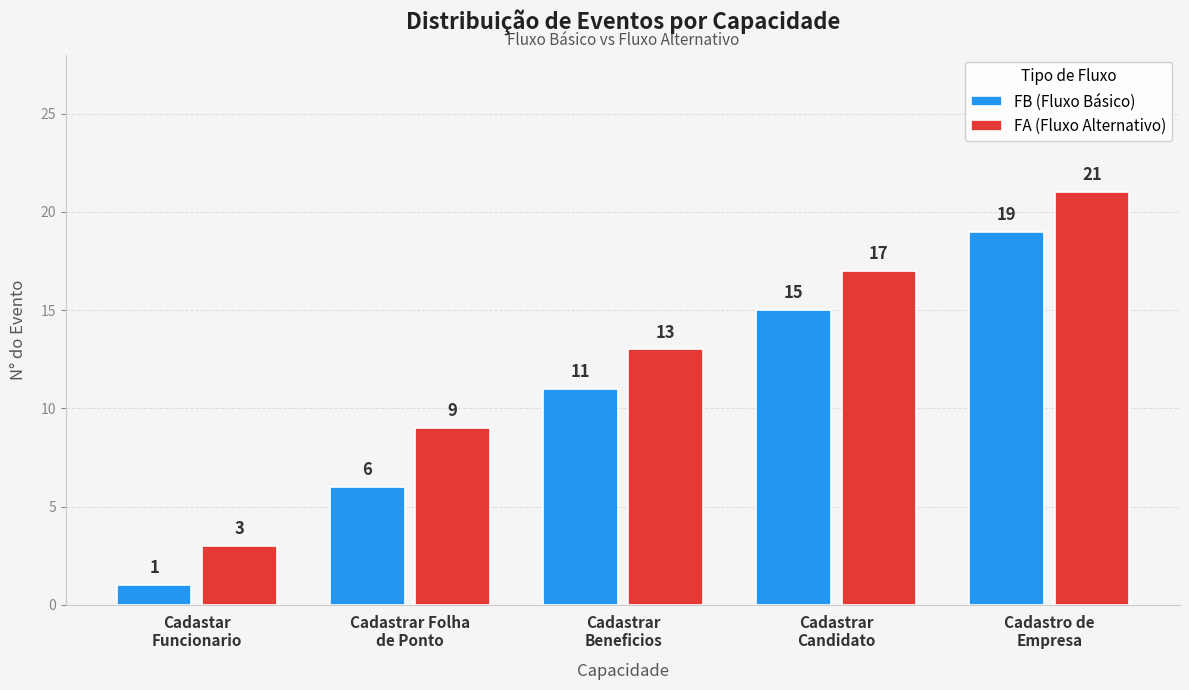

Reading left to right, what are all the values shown in this chart?

FB (Fluxo Básico): Cadastar
Funcionario=1	Cadastrar Folha
de Ponto=6	Cadastrar
Beneficios=11	Cadastrar
Candidato=15	Cadastro de
Empresa=19
FA (Fluxo Alternativo): Cadastar
Funcionario=3	Cadastrar Folha
de Ponto=9	Cadastrar
Beneficios=13	Cadastrar
Candidato=17	Cadastro de
Empresa=21